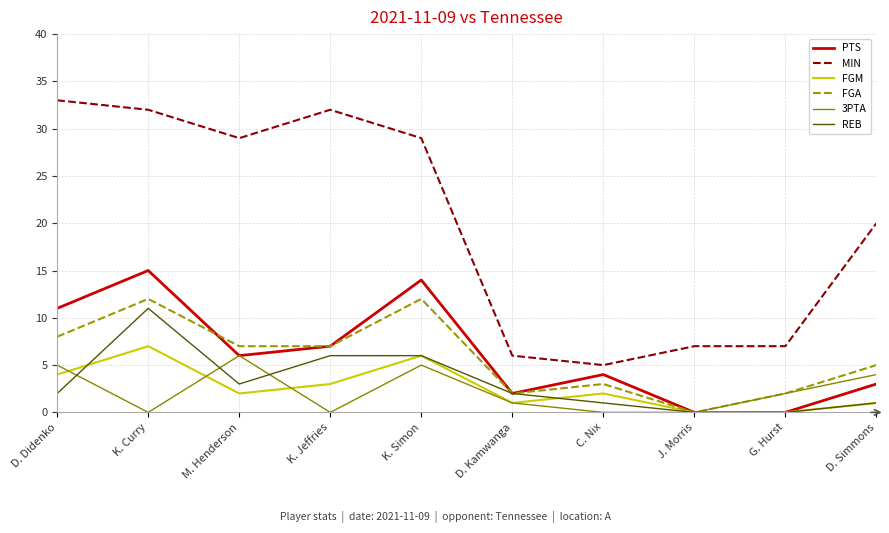

How many lines are shown in the chart?

6